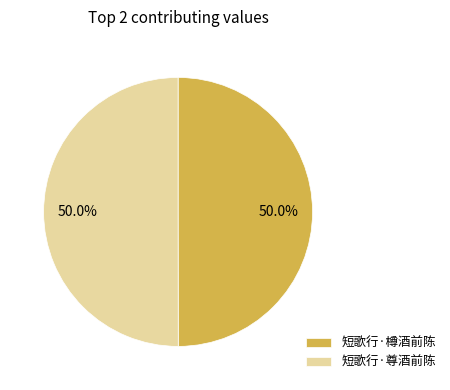

What is the ratio of the value at 短歌行·尊酒前陈 to the value at 短歌行·樽酒前陈?

1.0